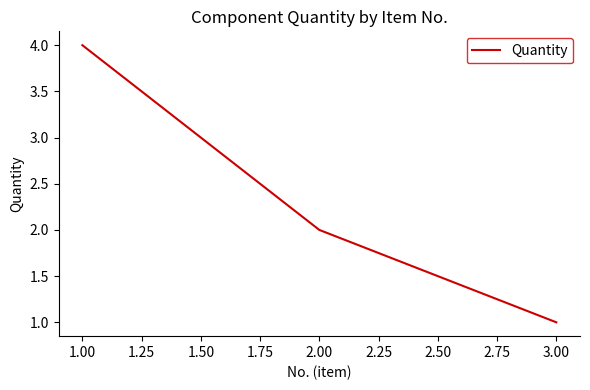

What is the difference between the maximum and minimum values?

3